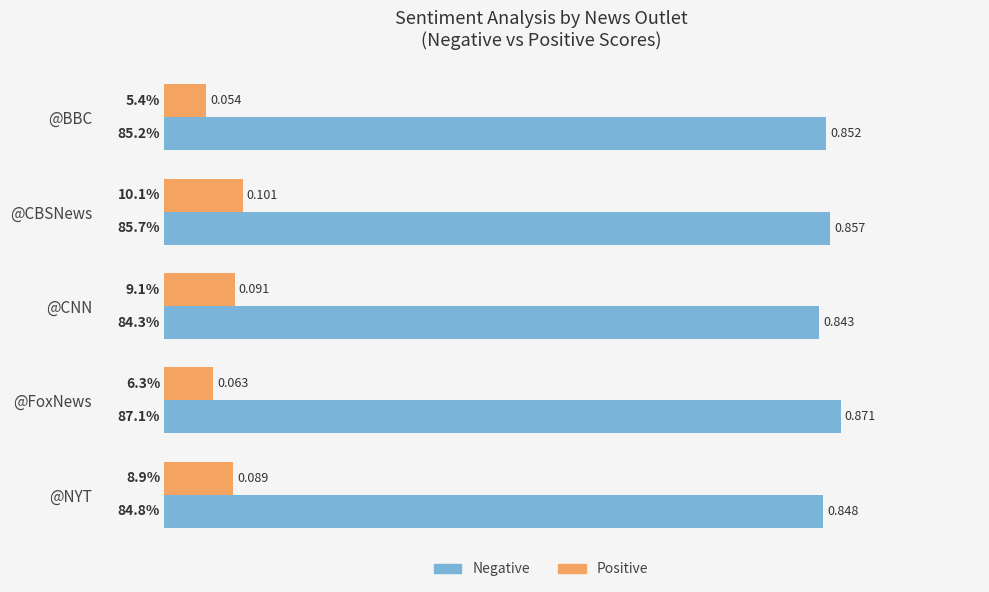

At which label is Positive closest to 0?

@BBC